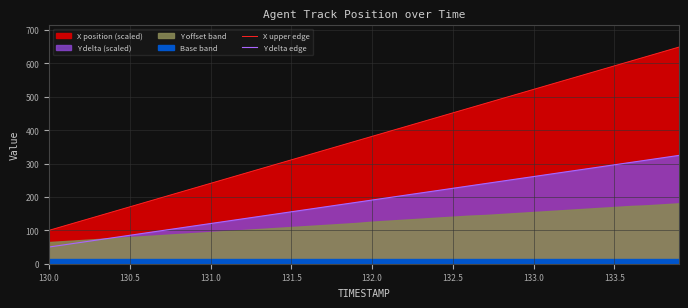

The value of Y delta edge at 132.5 is 225.9. True or false?

True